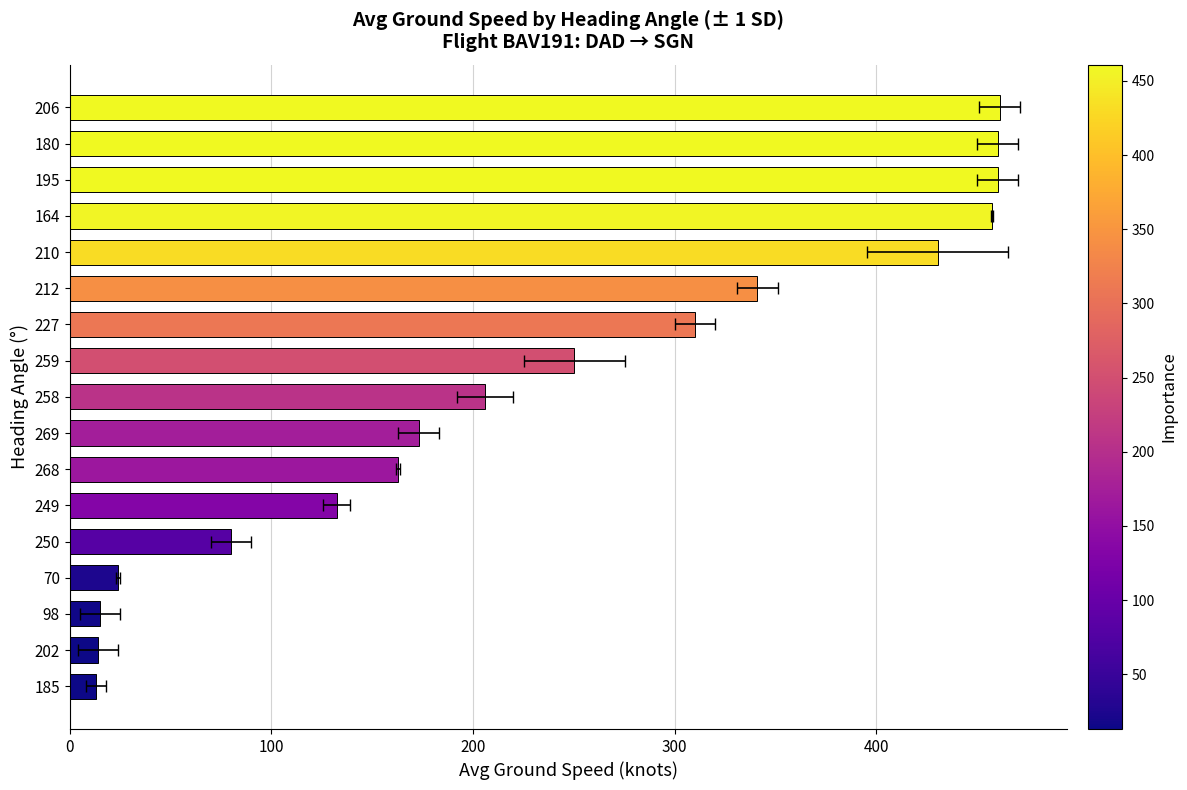

What is the average value?

234.7